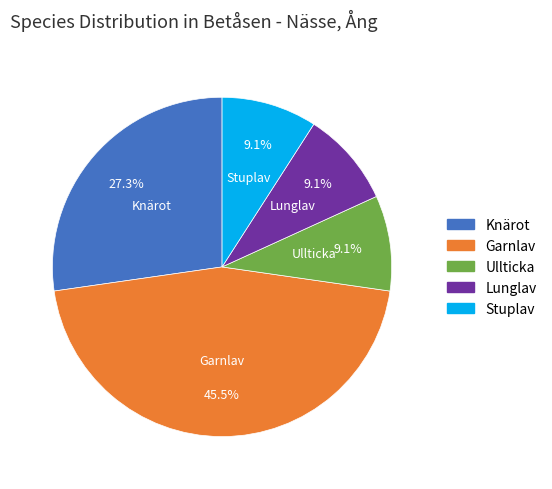

To the nearest percent, what is the difference between the Garnlav and Ullticka slice percentages?

36%